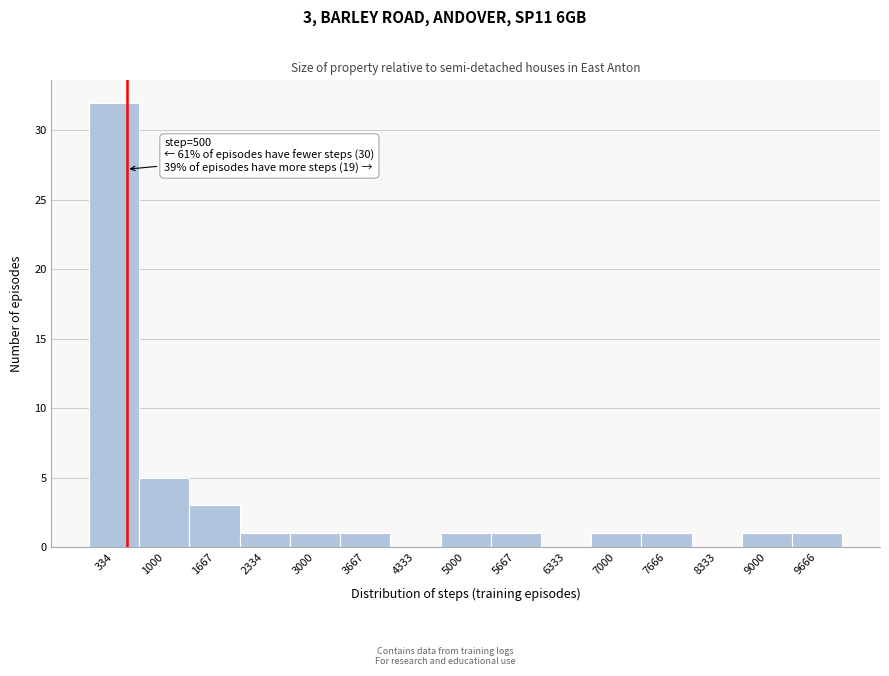

Over which range of the x-axis is the bar tallest?

0 to 700